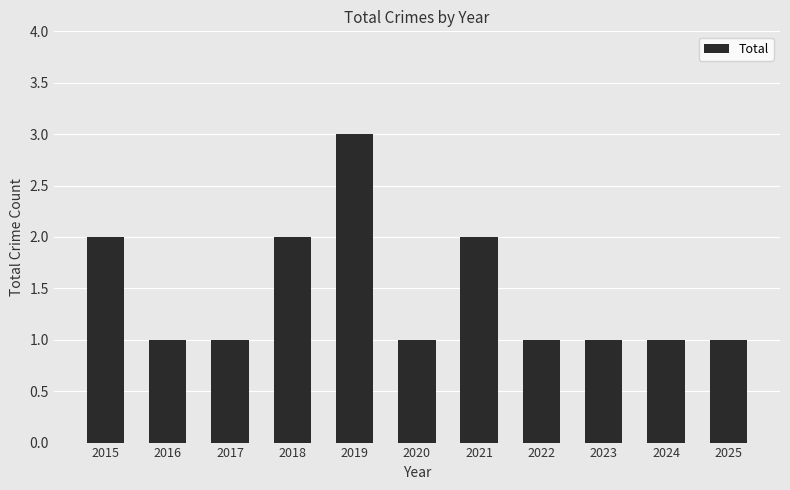

The value at 2022 is 0. True or false?

False